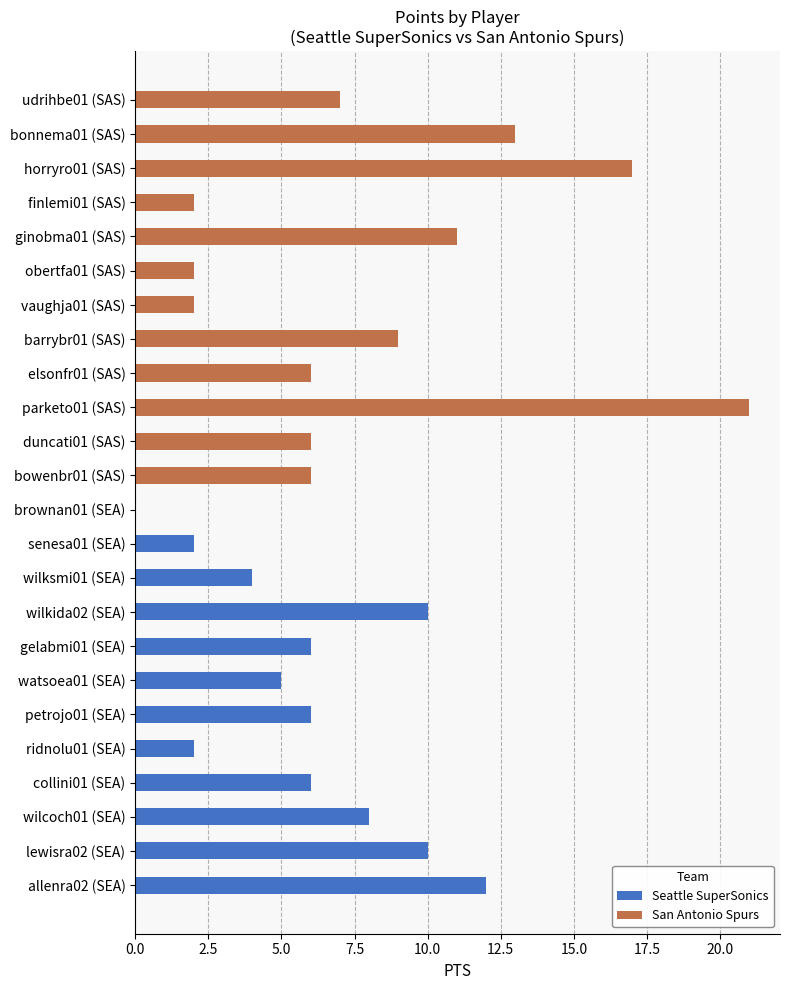

Is the value of Seattle SuperSonics at 10 greater than the value of San Antonio Spurs at 20.0?

No